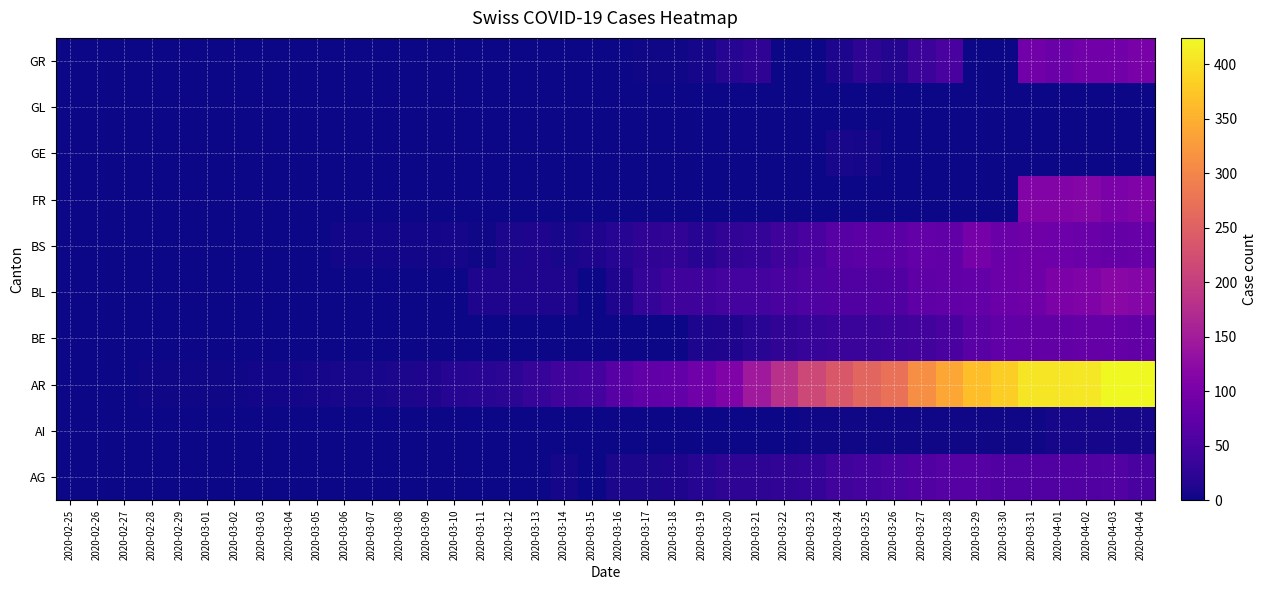

Which series has the largest total across all categories?

AR